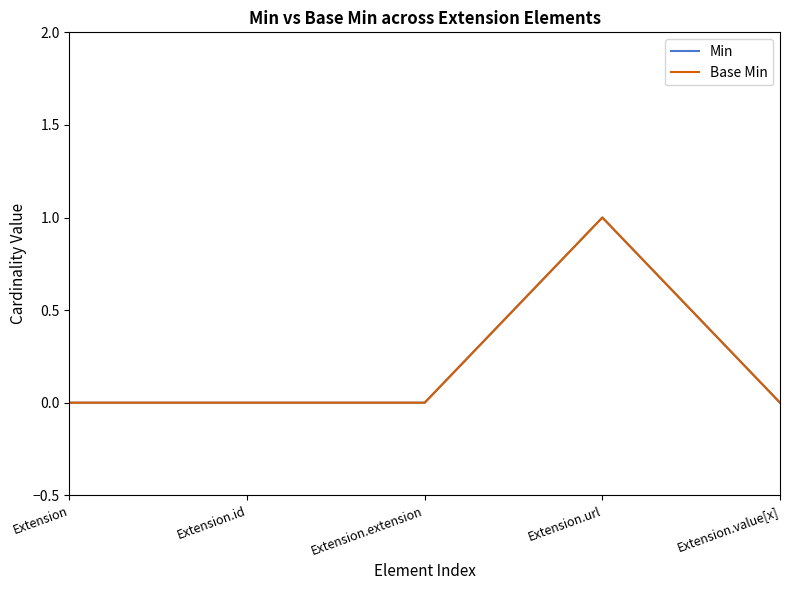

Between Extension.url and Extension.value[x], which series saw the biggest shift?

Min